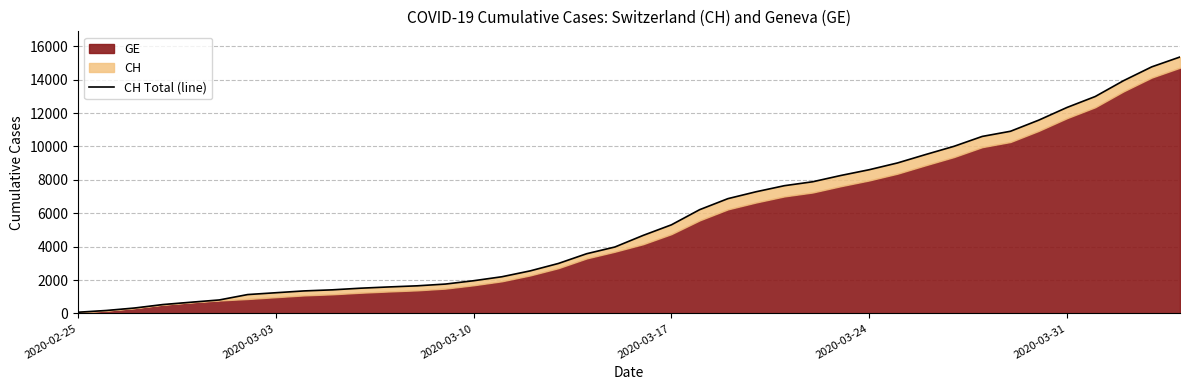

Is it true that the value at 8 is 2169?

False